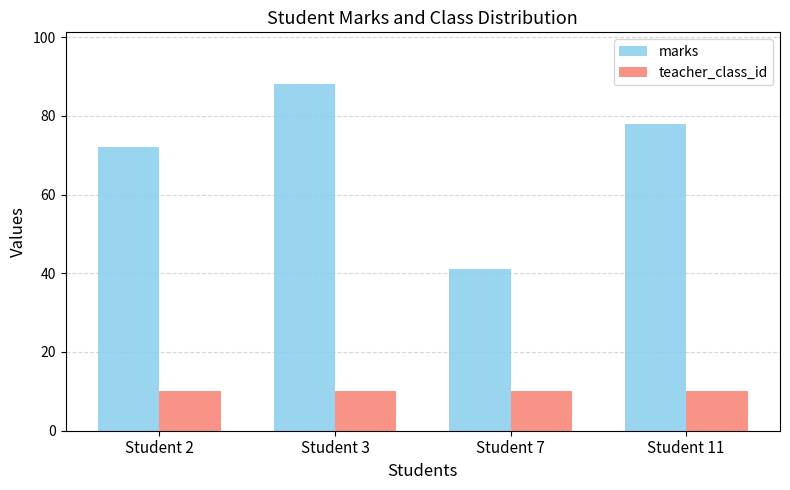

What is the lowest value of the teacher_class_id series?

10